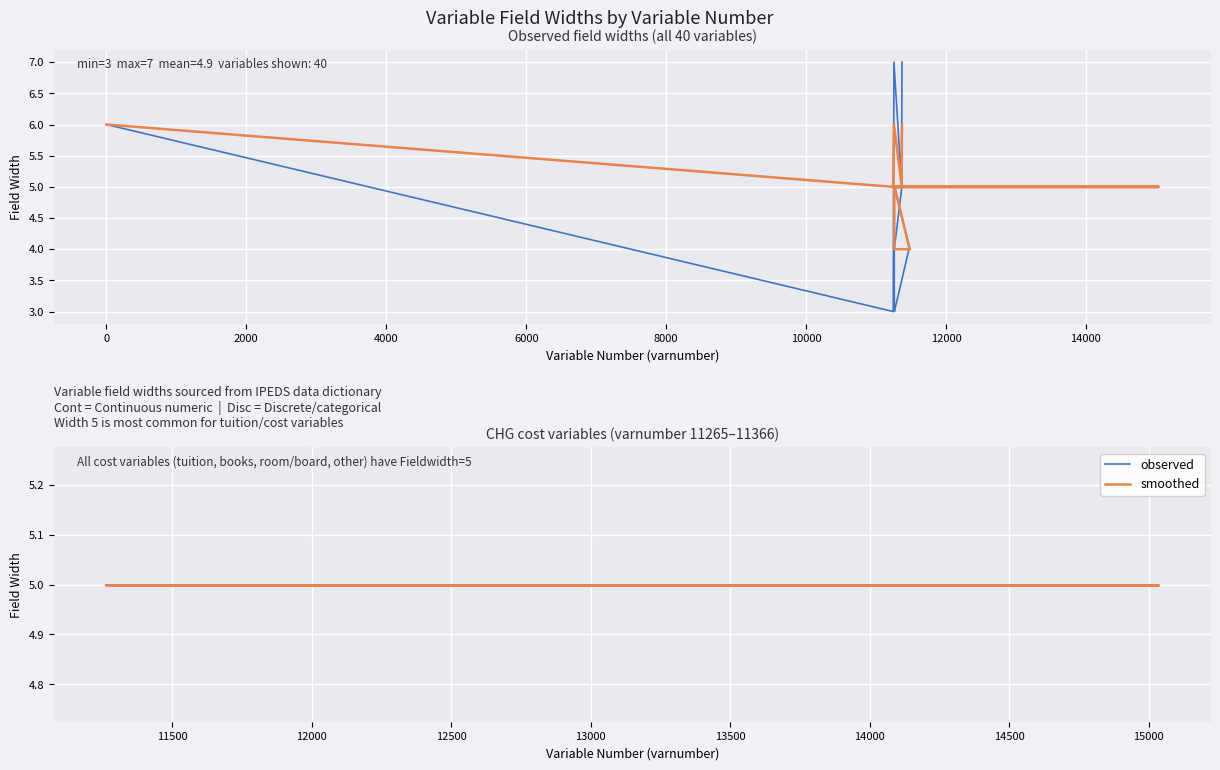

What is the value of the smoothed point at the 6th from the left?

5